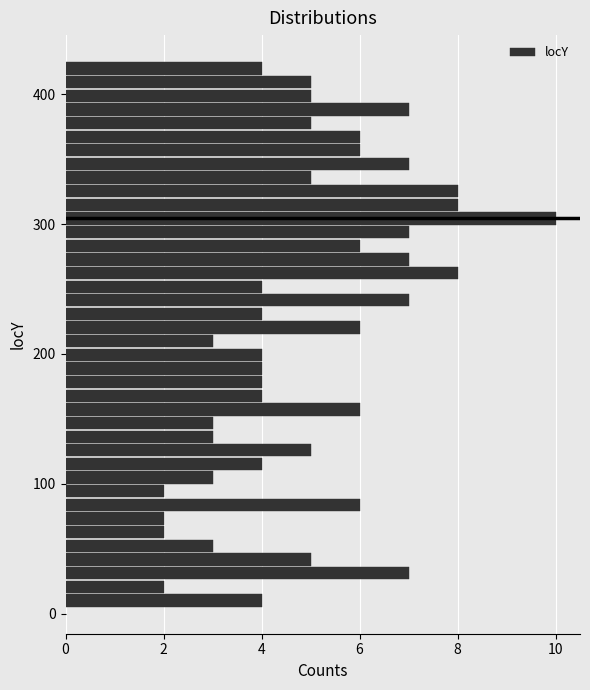

Read against the y-axis, roughly where is the centre of the longest bar?

300